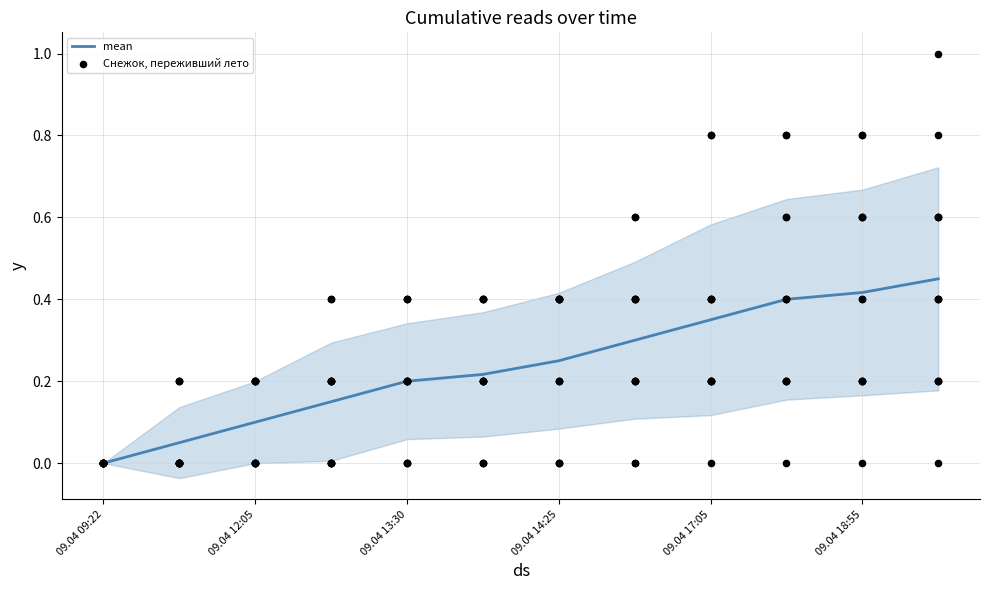

Is the value of Снежок, переживший лето at 6 greater than the value of mean at 09.04 12:05?

No